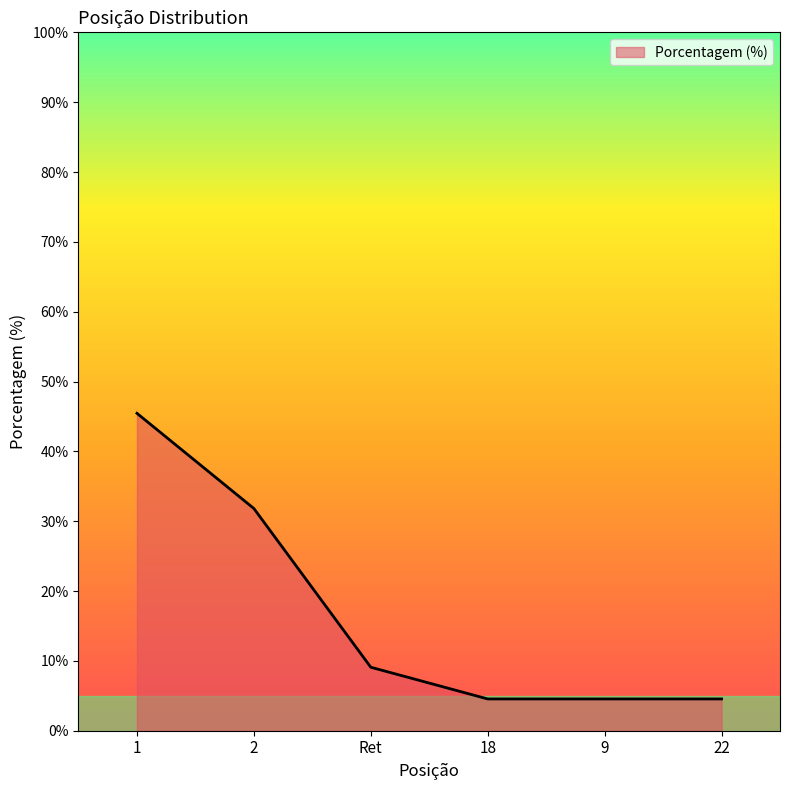

What is the change in value from 2 to 9?

-27.3